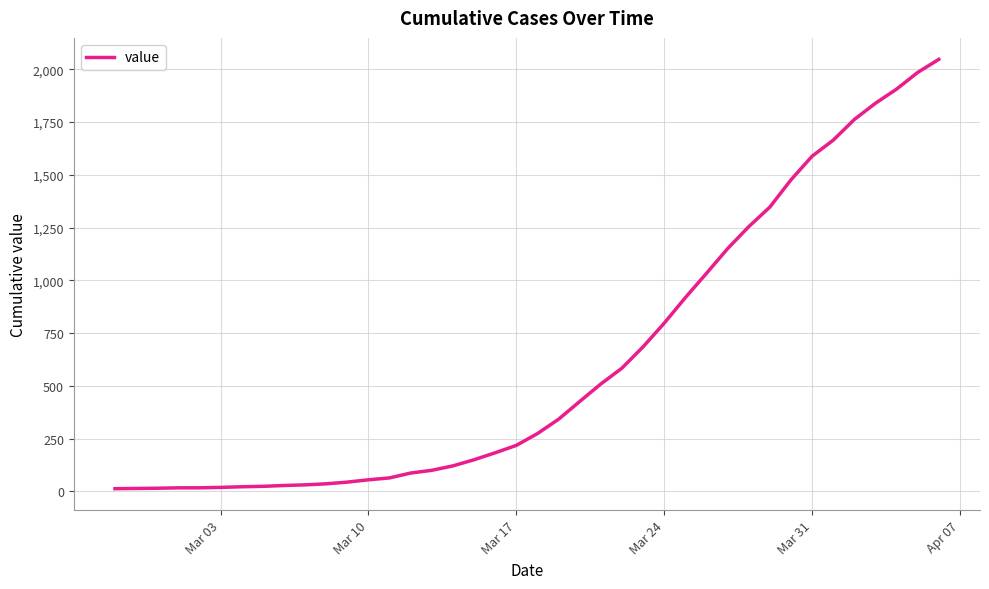

What is the difference between the maximum and minimum values?

2034